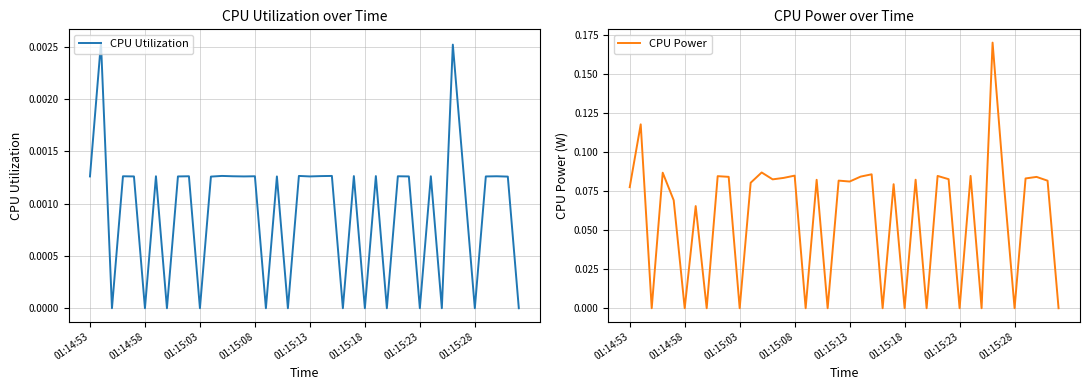

Between 01:15:03 and 32, which series saw the biggest shift?

CPU Utilization